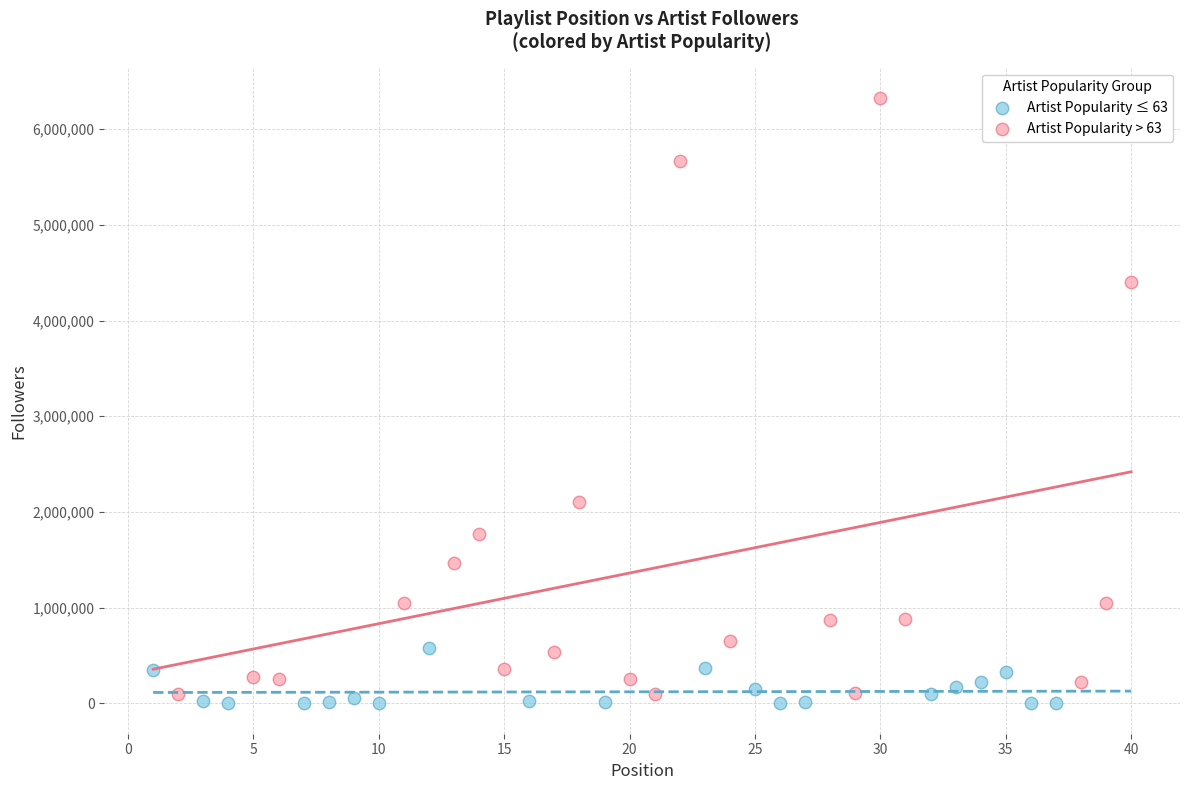

Which series has the widest spread of Y values?

Artist Popularity > 63